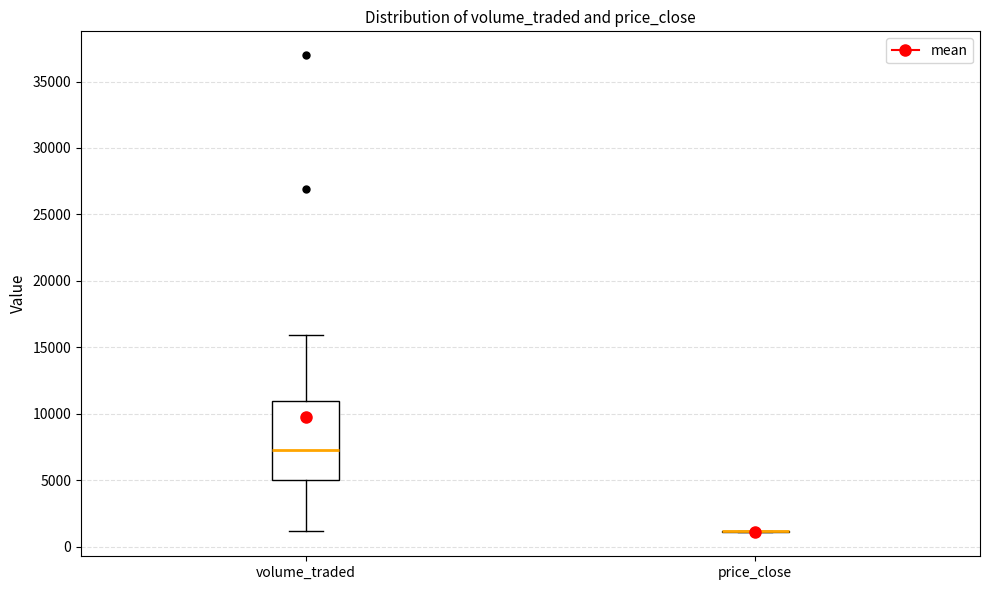

Comparing the boxes themselves (not the whiskers), which one is the tallest?

volume_traded